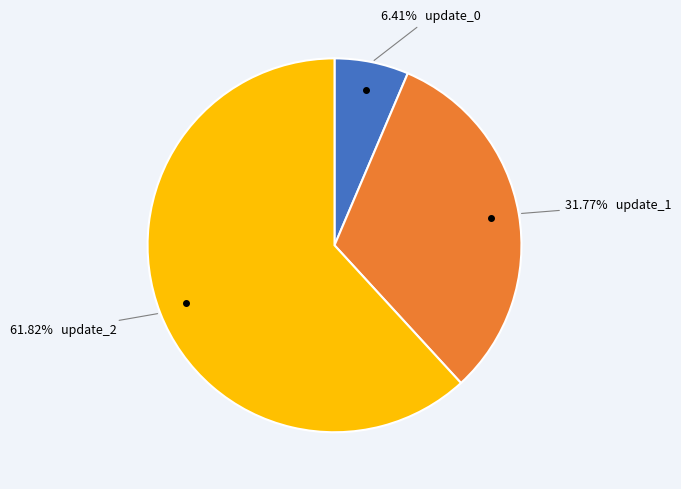

How many slices are in this pie chart?

3